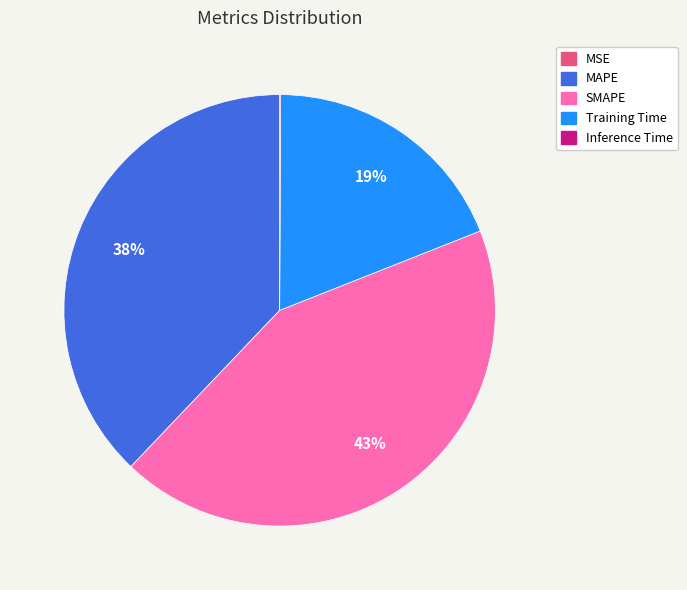

To the nearest percent, what is the combined percentage of SMAPE and Training Time?

62%